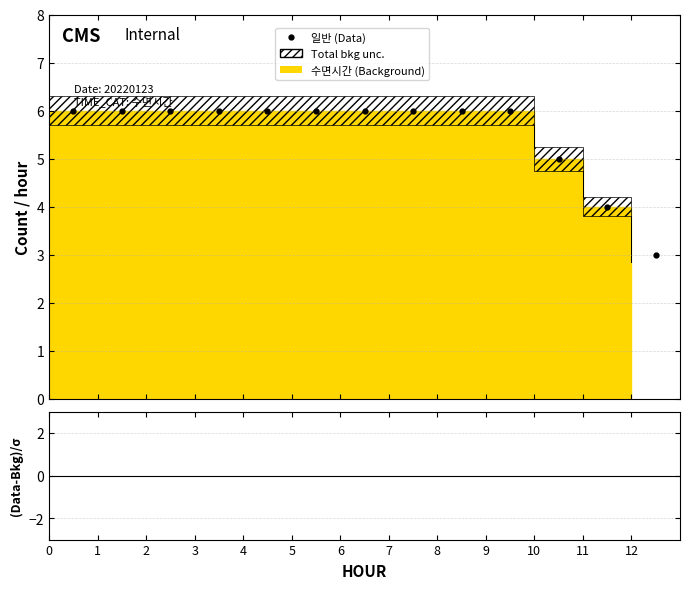

What is the sum of the Data values at 2 and 12?

9